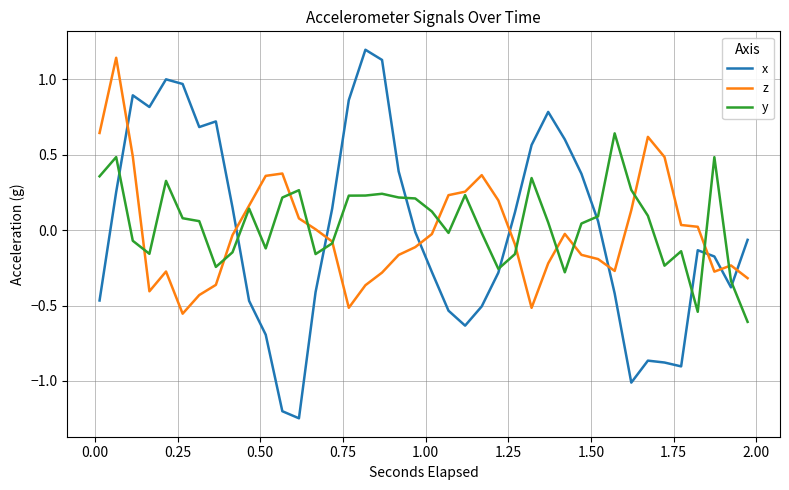

Which series has the largest range (max minus min)?

x